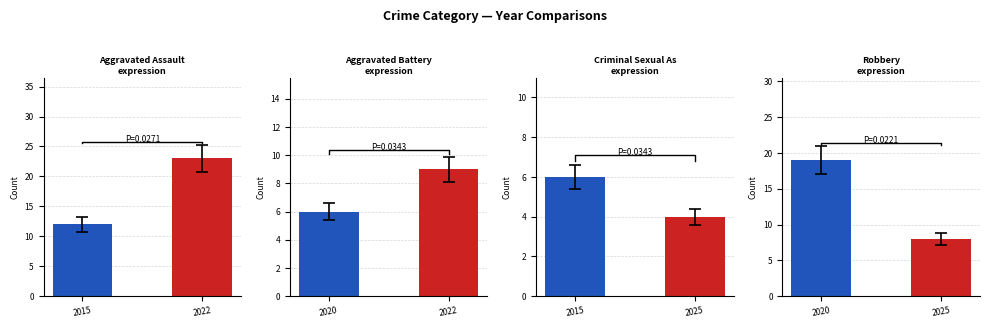

The value of Robbery at 2025 is 5. True or false?

False